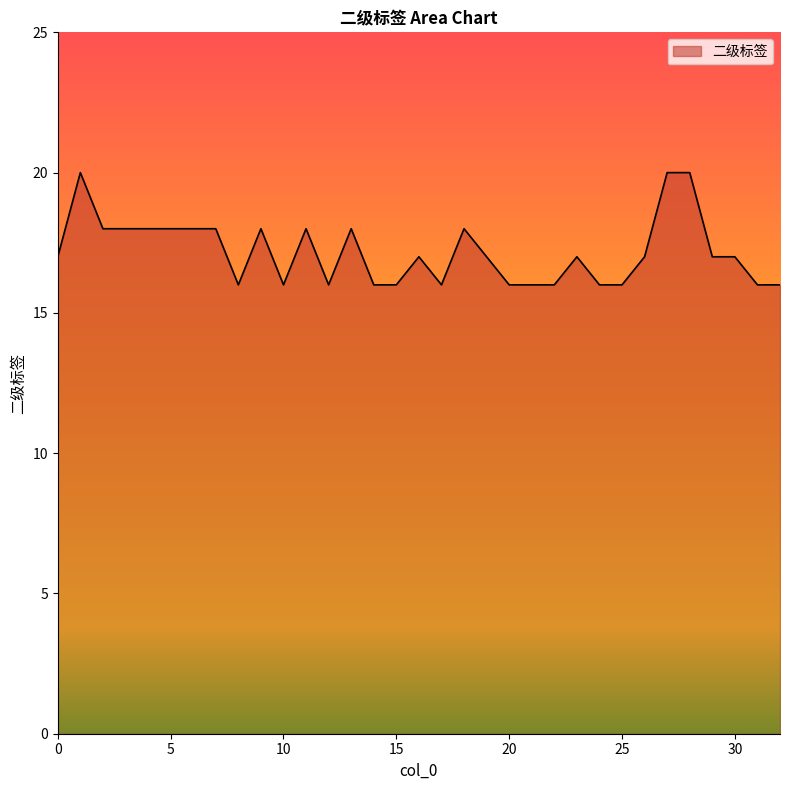

What is the smallest value displayed?

16